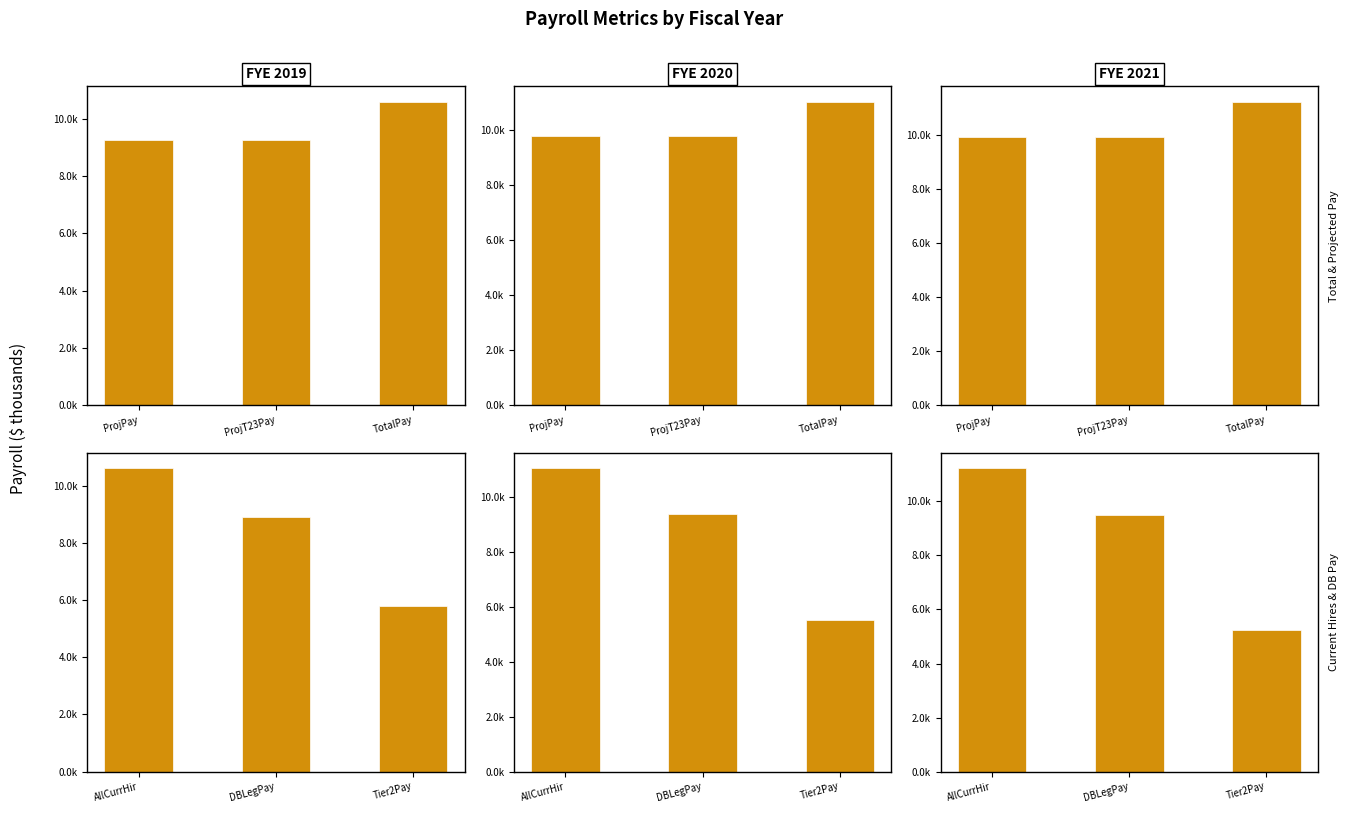

Does the chart contain stacked bars?

No